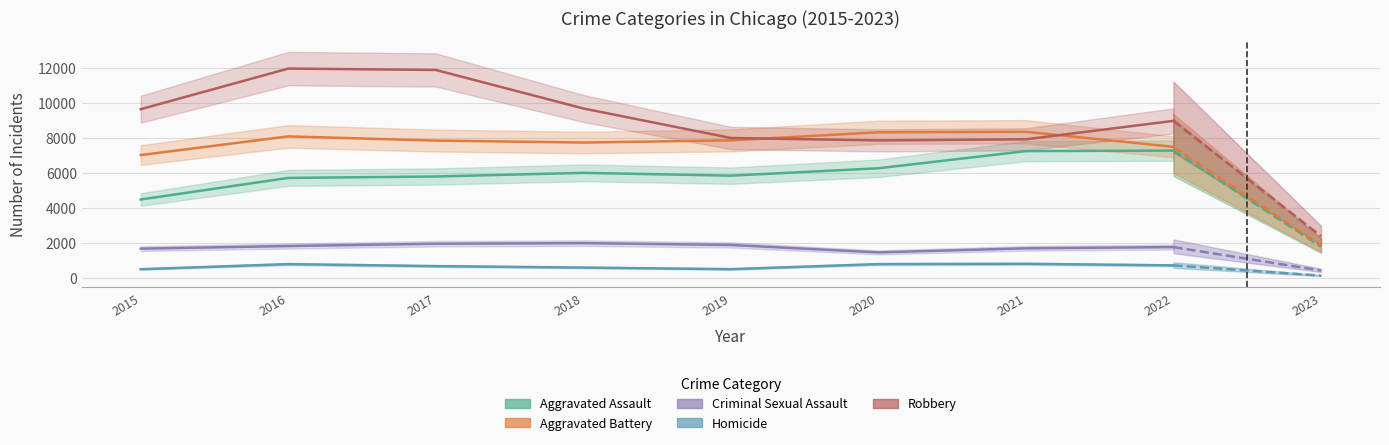

Where is the first local minimum for Robbery?

2020